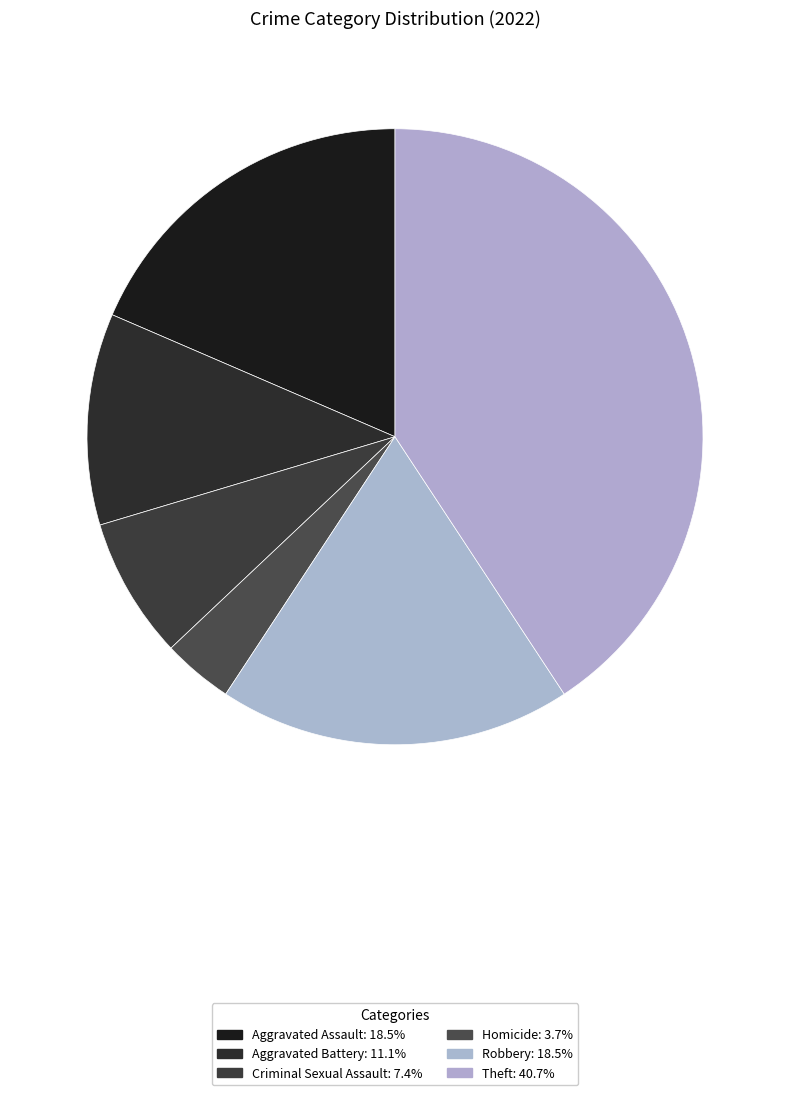

How many segments does this pie chart have?

6